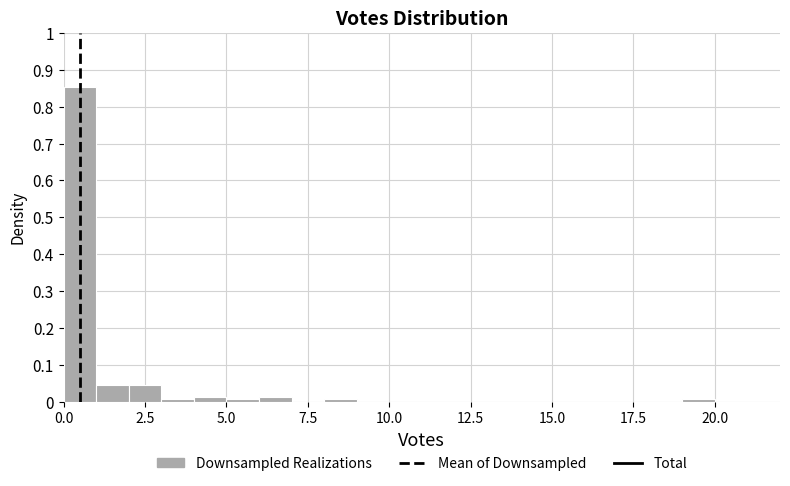

Around what value on the x-axis is the tallest bar? Give the approximate position of its centre, as read against the axis.

0.5